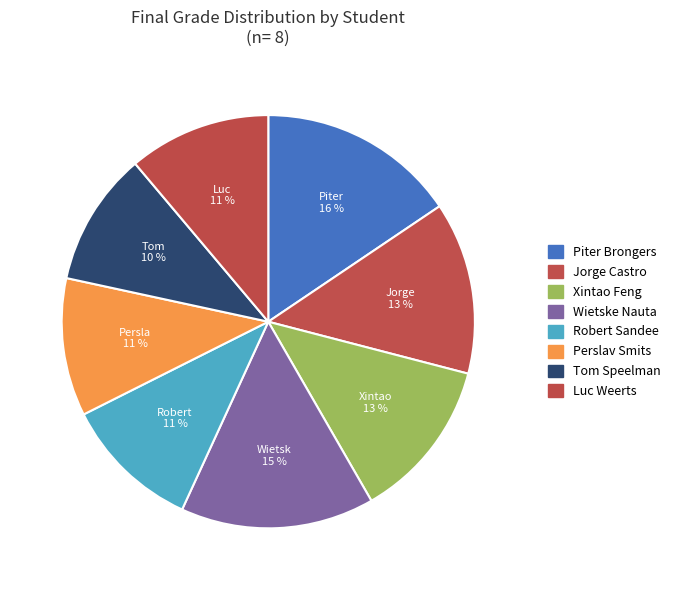

How many segments does this pie chart have?

8